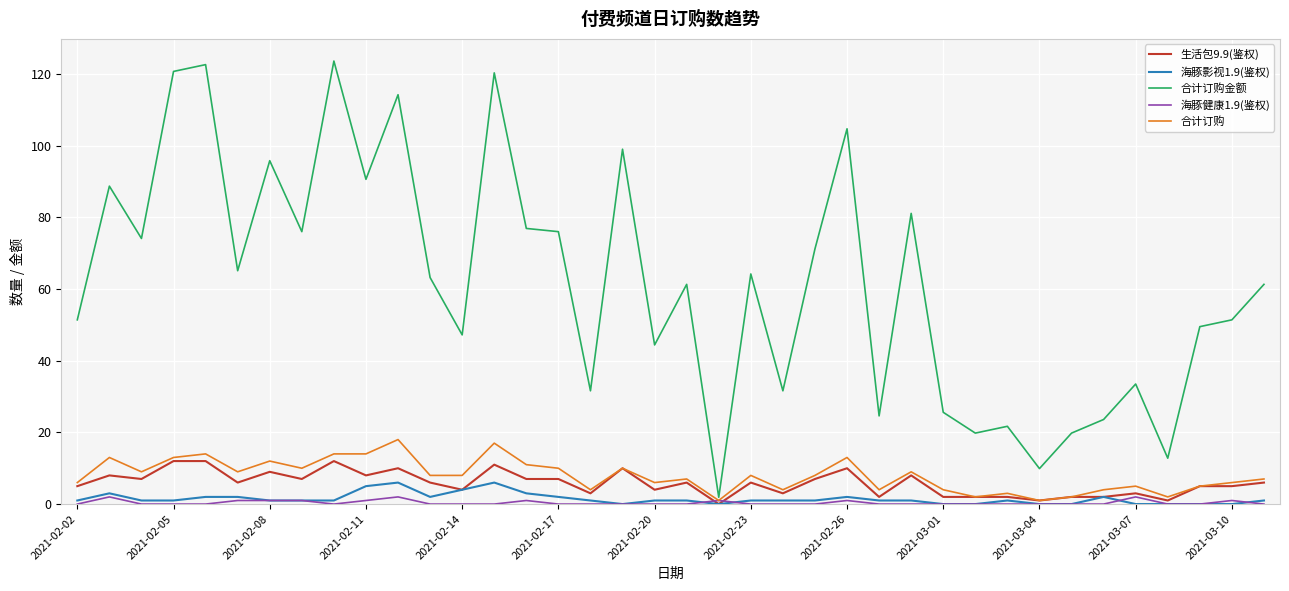

Which series has the widest spread of values?

合计订购金额